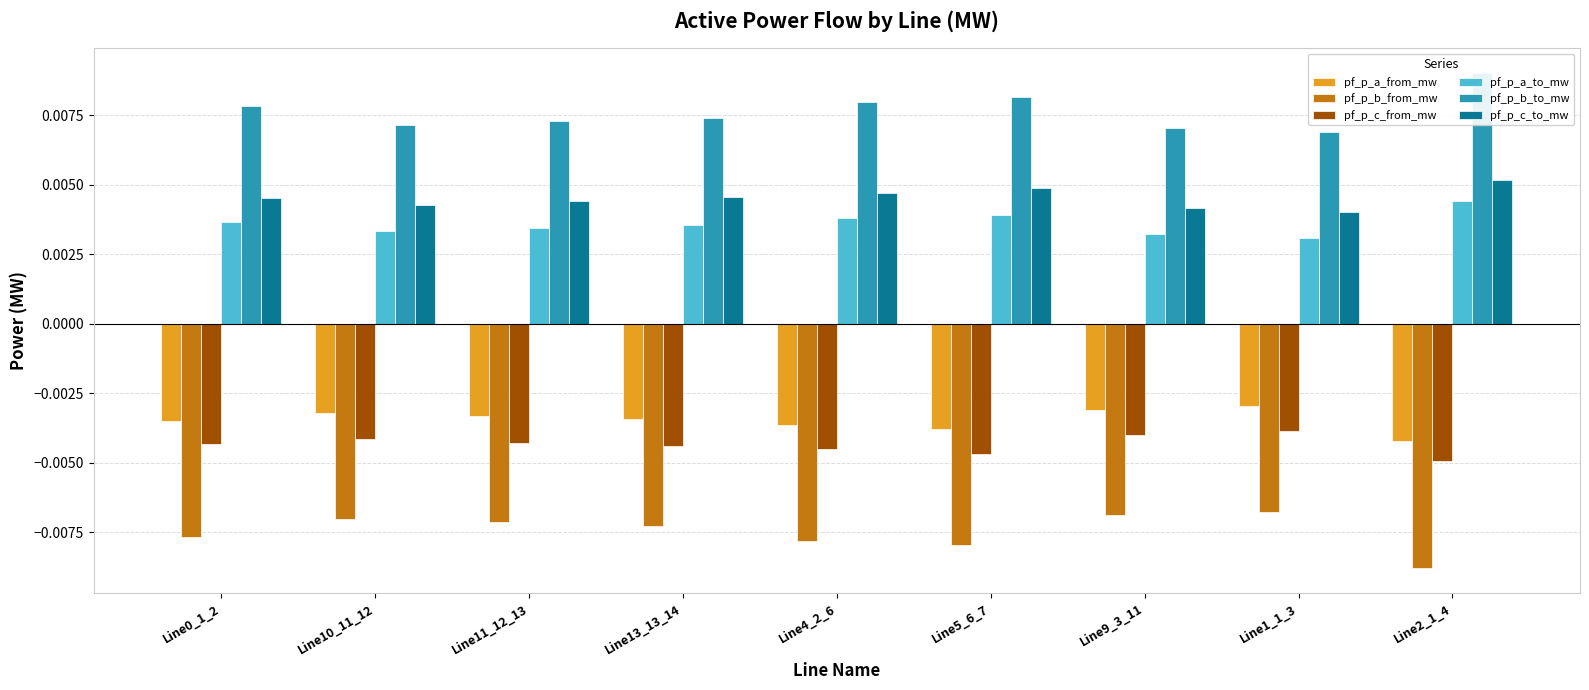

The pf_p_b_to_mw series shows 0.0 at Line0_1_2. True or false?

True